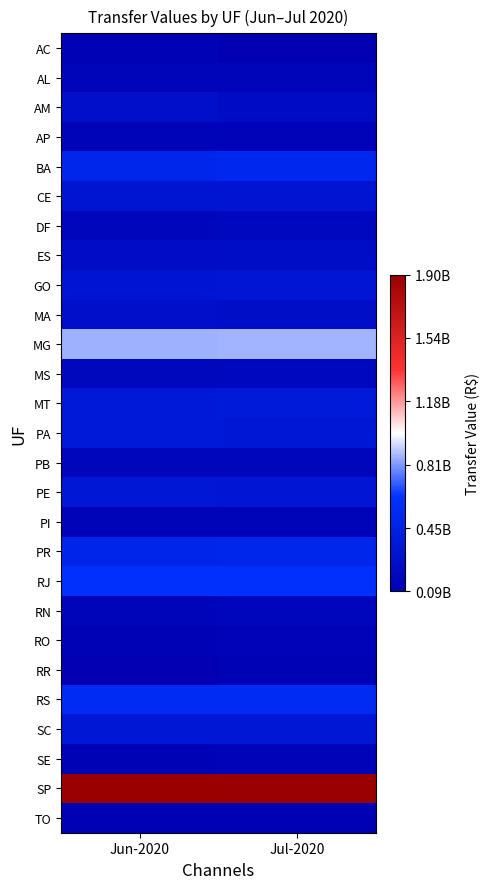

Reading right to left, extract all data points from this chart.

AC: Jul-2020=91750361.9	Jun-2020=112741576.5
AL: Jul-2020=147416712.2	Jun-2020=142099875.3
AM: Jul-2020=219855524.1	Jun-2020=257967655.4
AP: Jul-2020=124201756.2	Jun-2020=133547895.8
BA: Jul-2020=504950141.7	Jun-2020=501363226.1
CE: Jul-2020=305389437.4	Jun-2020=313652664.4
DF: Jul-2020=178057076.9	Jun-2020=157189067.1
ES: Jul-2020=229322323.0	Jun-2020=226270726.6
GO: Jul-2020=330652976.6	Jun-2020=324782174.2
MA: Jul-2020=247350187.8	Jun-2020=254932824.5
MG: Jul-2020=860723307.9	Jun-2020=858160920.9
MS: Jul-2020=177883095.3	Jun-2020=173512889.9
MT: Jul-2020=368250561.7	Jun-2020=359101016.0
PA: Jul-2020=347094321.7	Jun-2020=353242524.3
PB: Jul-2020=162497492.3	Jun-2020=157728812.2
PE: Jul-2020=332534723.0	Jun-2020=346880035.9
PI: Jul-2020=135289545.0	Jun-2020=128546376.8
PR: Jul-2020=493008411.9	Jun-2020=489612879.6
RJ: Jul-2020=604337317.8	Jun-2020=612373602.8
RN: Jul-2020=150849248.7	Jun-2020=142934331.6
RO: Jul-2020=123481646.5	Jun-2020=114809722.2
RR: Jul-2020=109289906.4	Jun-2020=85020072.5
RS: Jul-2020=549811370.6	Jun-2020=549888579.1
SC: Jul-2020=334384957.5	Jun-2020=333905188.2
SE: Jul-2020=120547647.8	Jun-2020=114647866.4
SP: Jul-2020=1899656726.3	Jun-2020=1902828983.8
TO: Jul-2020=101413222.0	Jun-2020=102258511.8